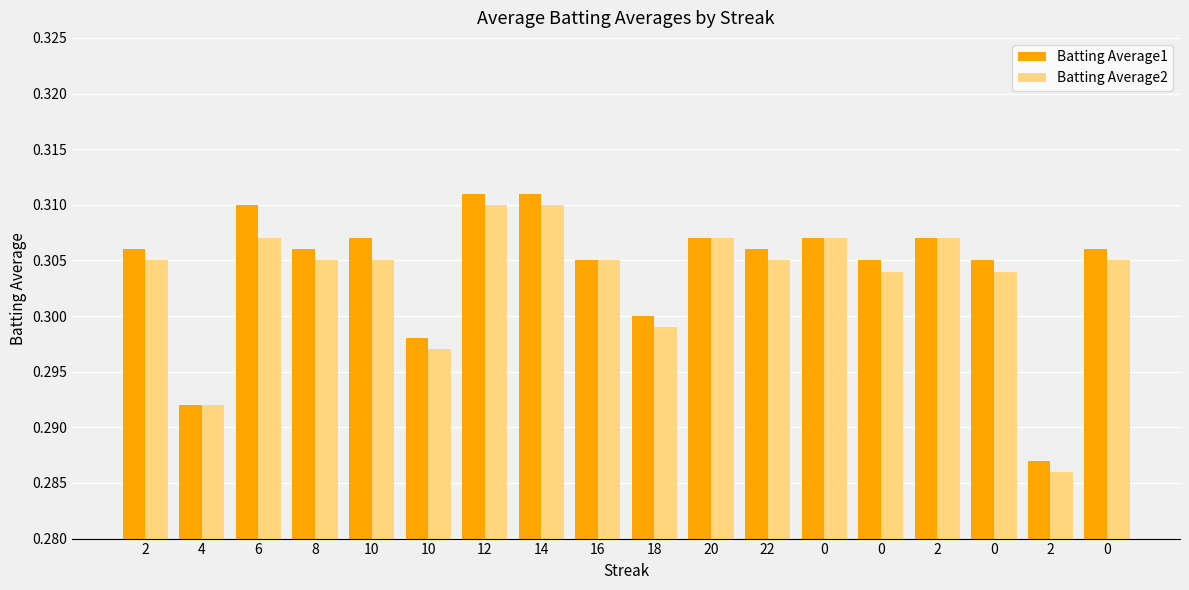

What are all the series names shown in the legend?

Batting Average1, Batting Average2